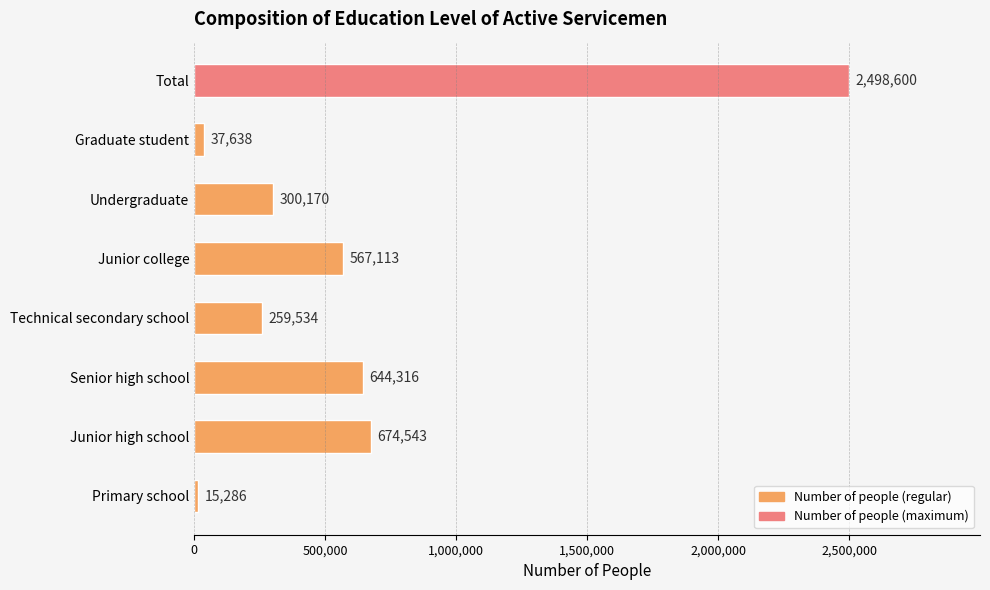

How many bars are there in total?

8